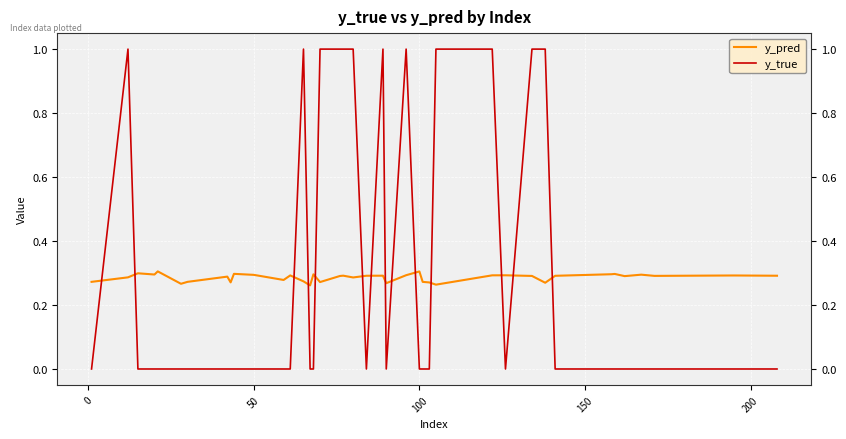

List the series in order of their peak value, lowest first.

y_pred, y_true